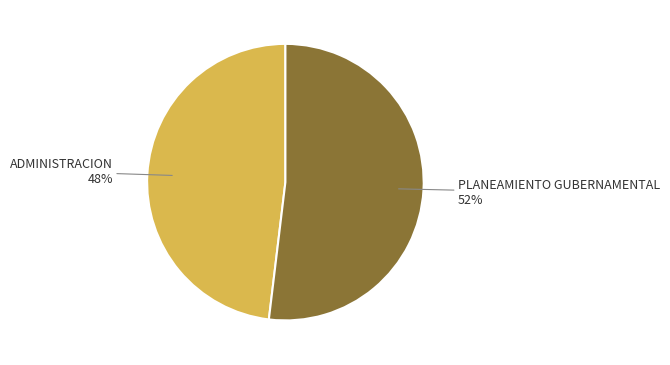

To the nearest percent, what is the difference between the largest and smallest slice percentages?

4%